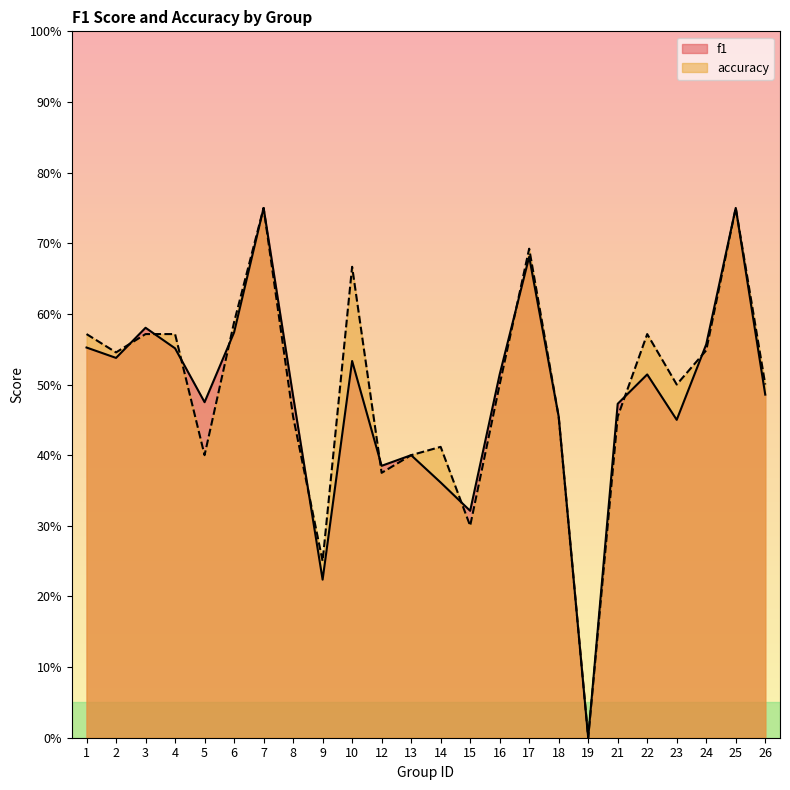

Is the value of accuracy at 18 greater than the value of f1 at 25?

No